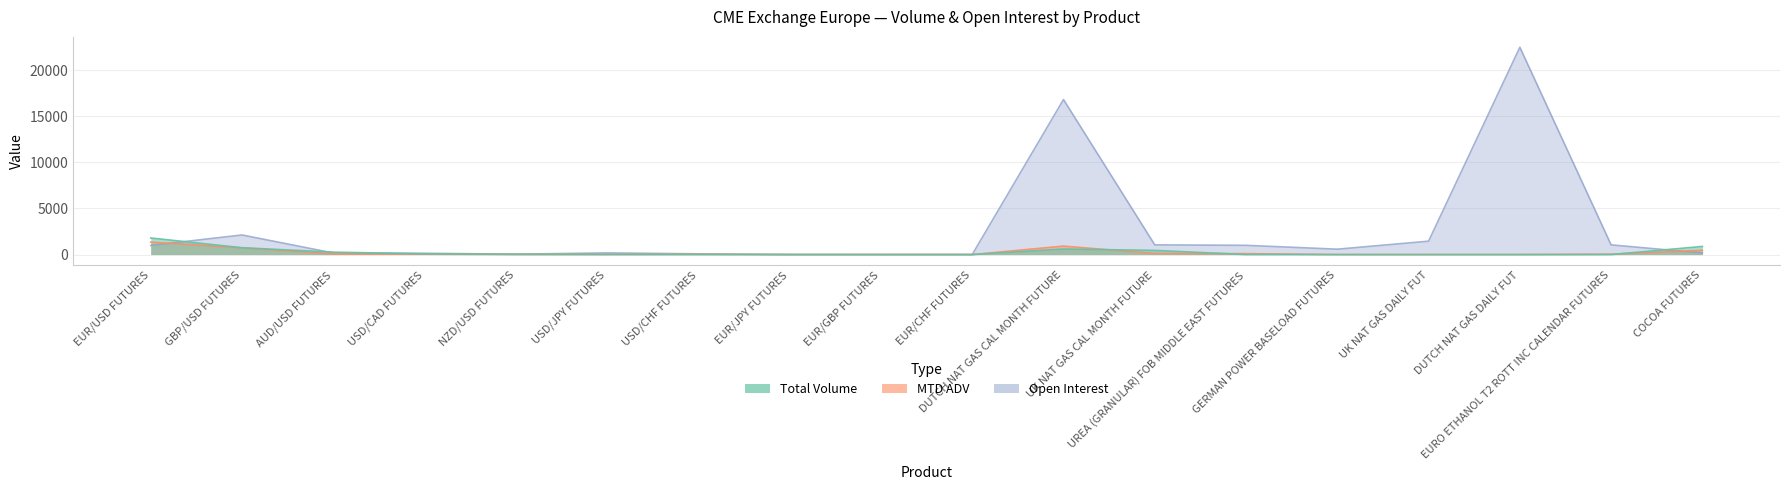

The MTD ADV series shows 455.7 at GBP/USD FUTURES. True or false?

False